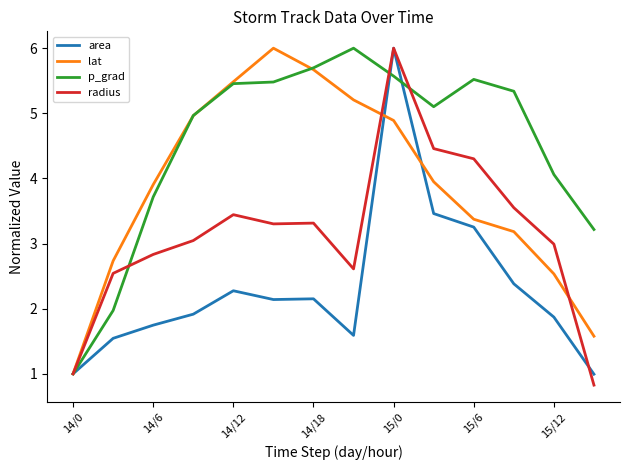

Which series has the largest total across all categories?

p_grad